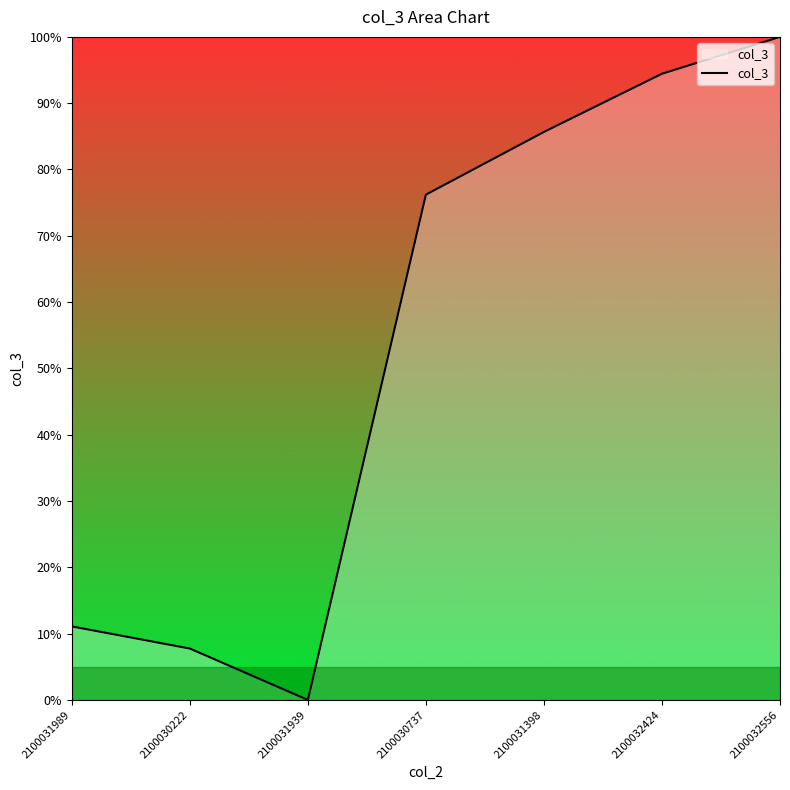

How many lines are shown in the chart?

1